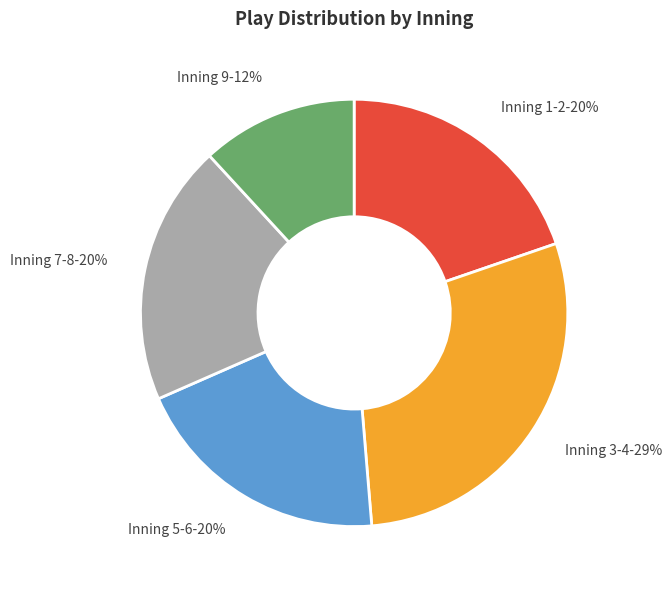

To the nearest percent, what is the combined percentage of Inning 9-12% and Inning 5-6-20%?

32%